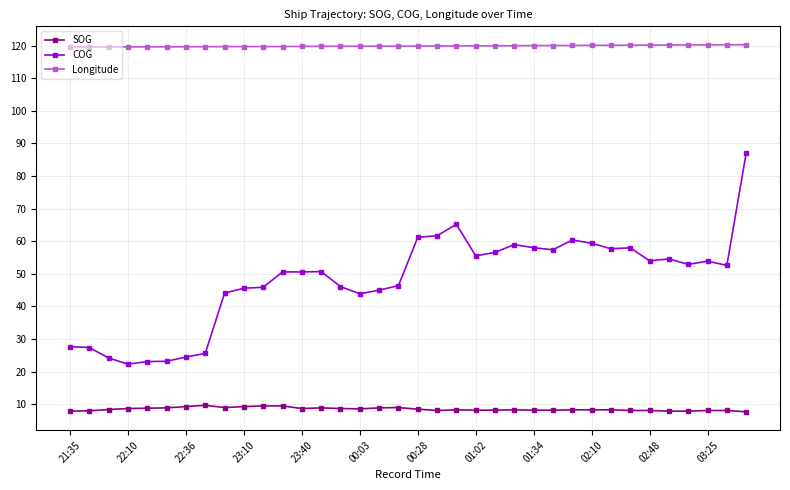

True or false: SOG and Longitude cross at least once.

False